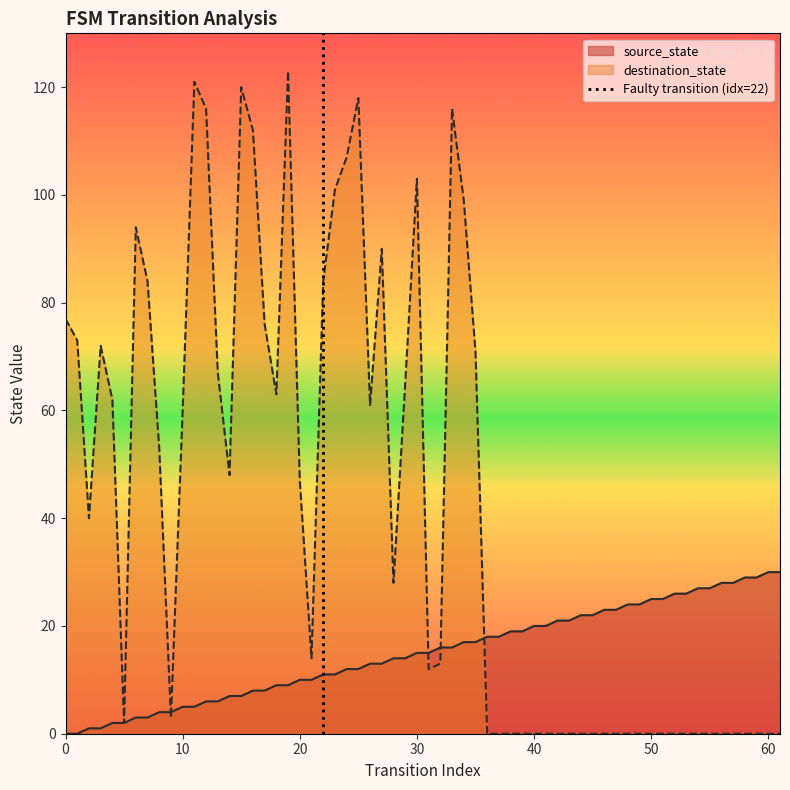

The destination_state series shows 87 at 10. True or false?

False